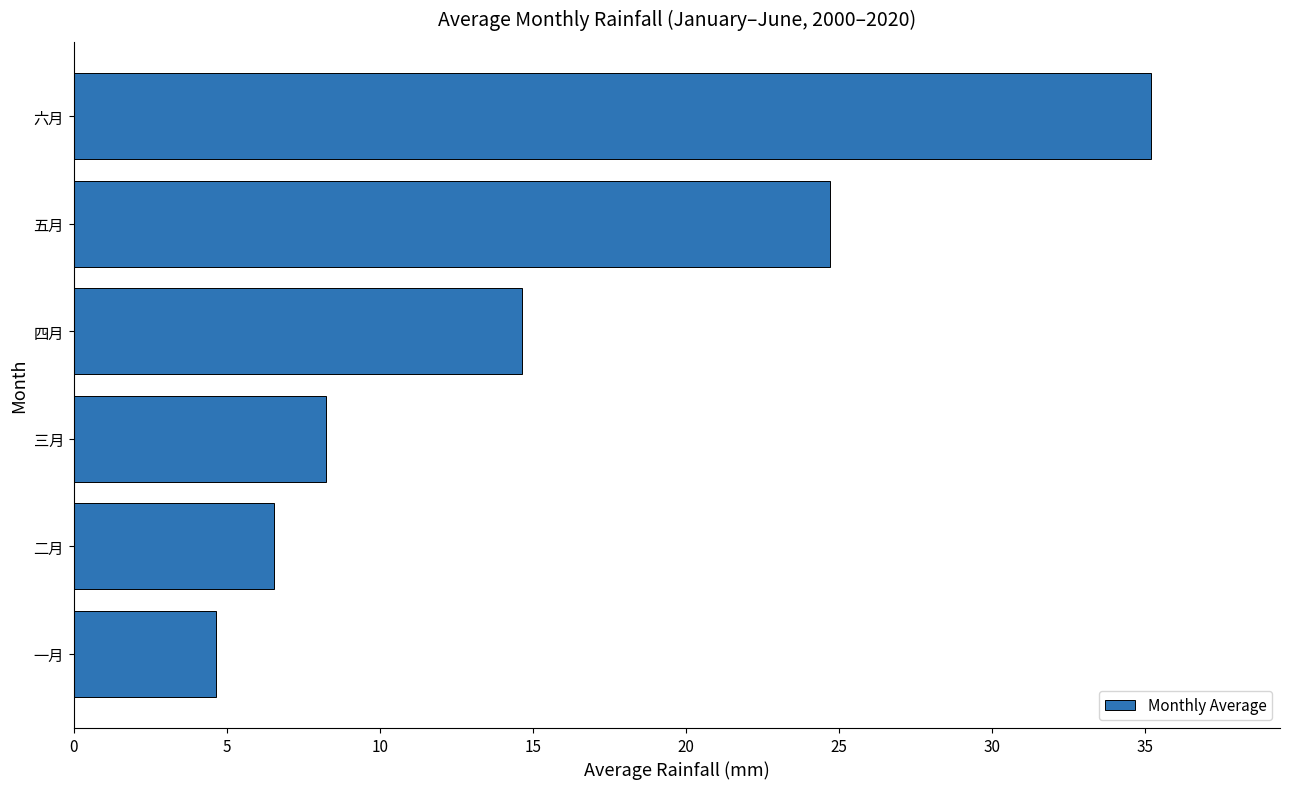

What is the difference between the maximum and minimum values?

30.5